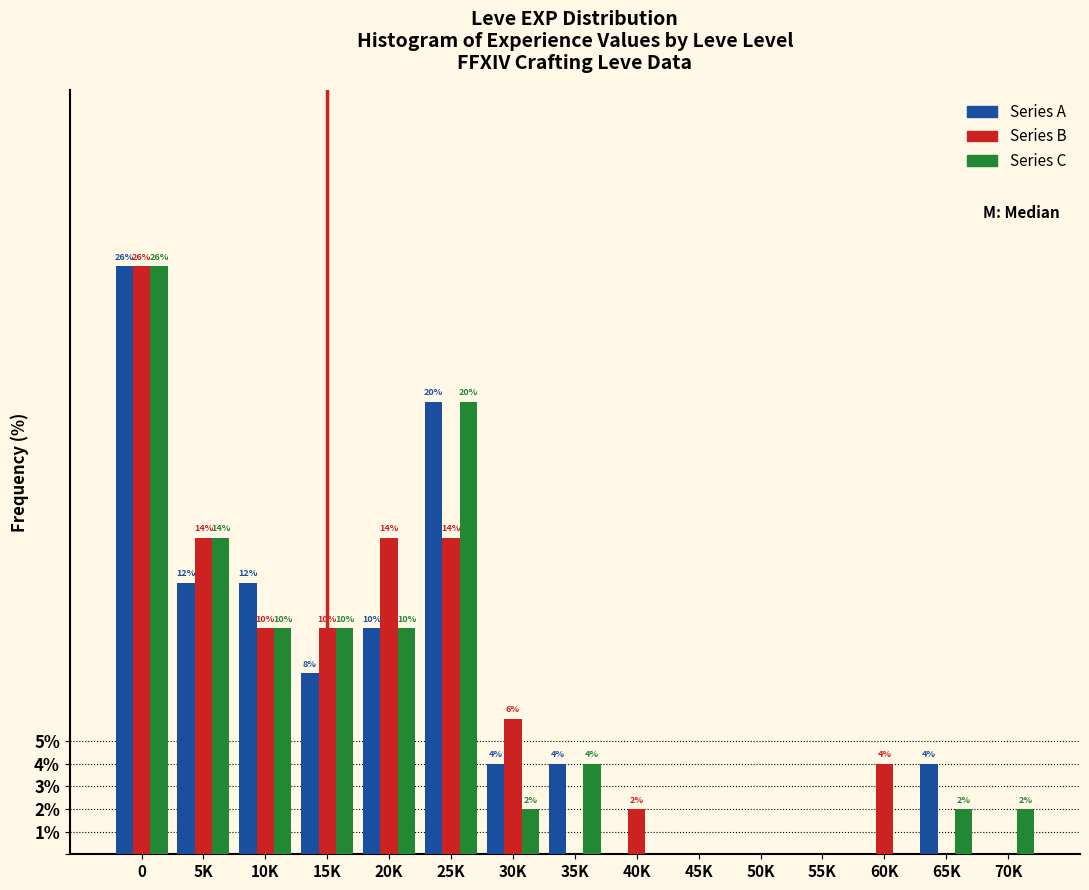

Reading right to left, what are all the values shown in this chart?

Series A: 70K=0.0	65K=4.0	60K=0.0	55K=0.0	50K=0.0	45K=0.0	40K=0.0	35K=4.0	30K=4.0	25K=20.0	20K=10.0	15K=8.0	10K=12.0	5K=12.0	0=26.0
Series B: 70K=0.0	65K=0.0	60K=4.0	55K=0.0	50K=0.0	45K=0.0	40K=2.0	35K=0.0	30K=6.0	25K=14.0	20K=14.0	15K=10.0	10K=10.0	5K=14.0	0=26.0
Series C: 70K=2.0	65K=2.0	60K=0.0	55K=0.0	50K=0.0	45K=0.0	40K=0.0	35K=4.0	30K=2.0	25K=20.0	20K=10.0	15K=10.0	10K=10.0	5K=14.0	0=26.0